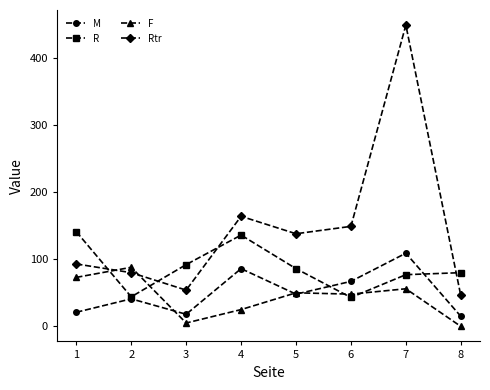

What are all the series names shown in the legend?

M, R, F, Rtr